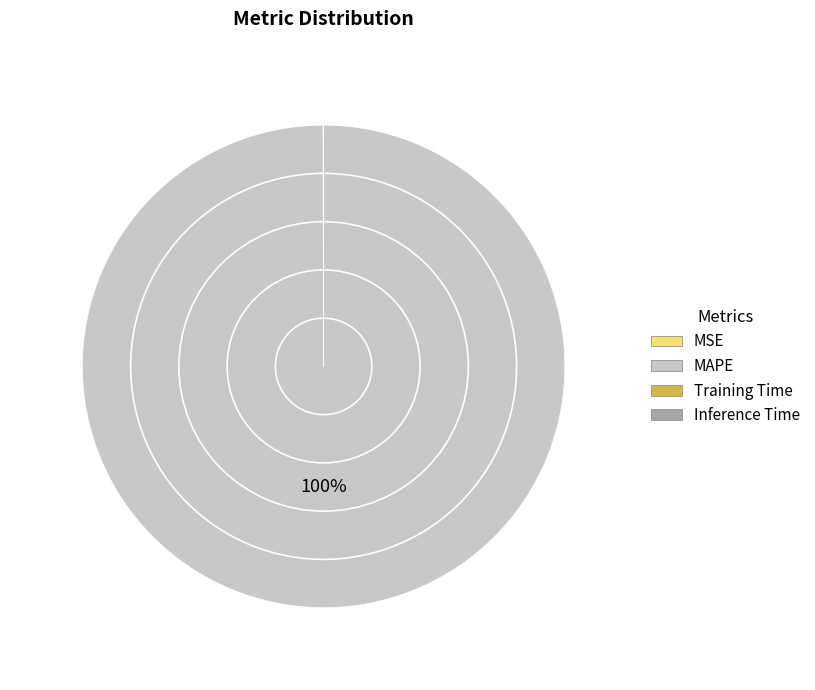

Is it true that MSE is 0% of the pie?

True